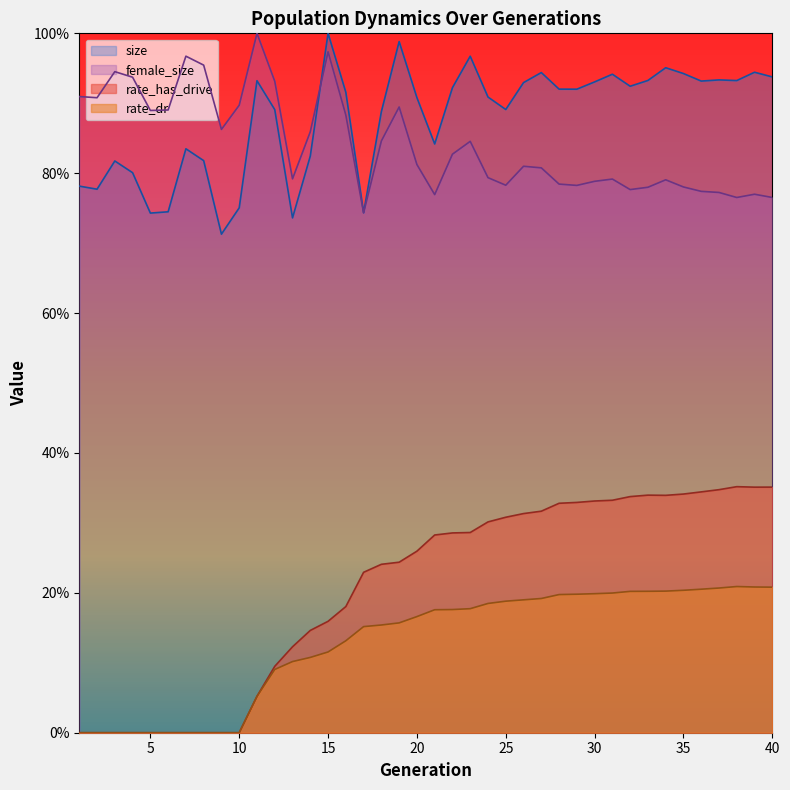

At which category does size reach its first local peak?

3